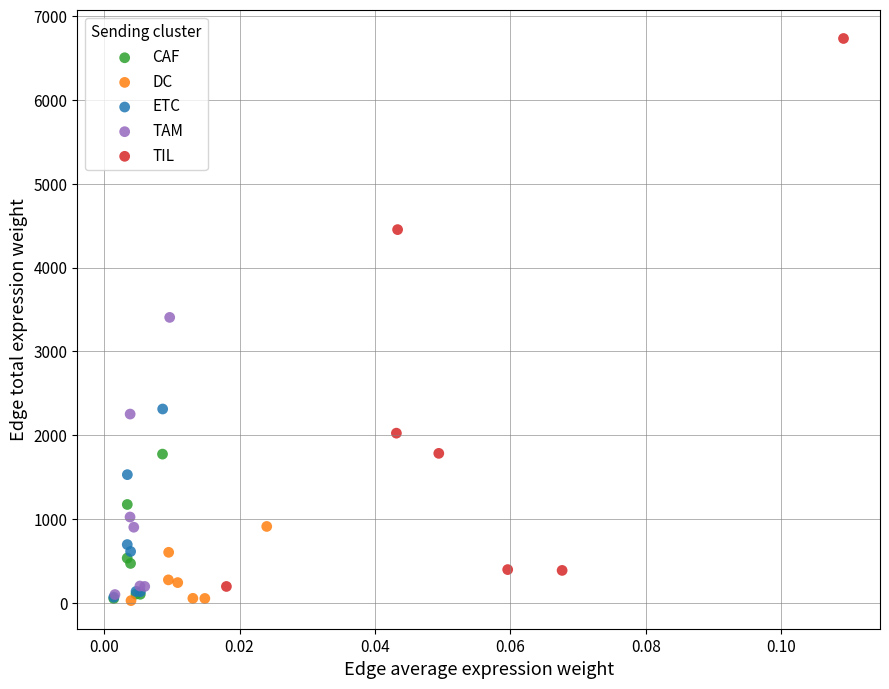

Which series has the widest spread of Y values?

TIL